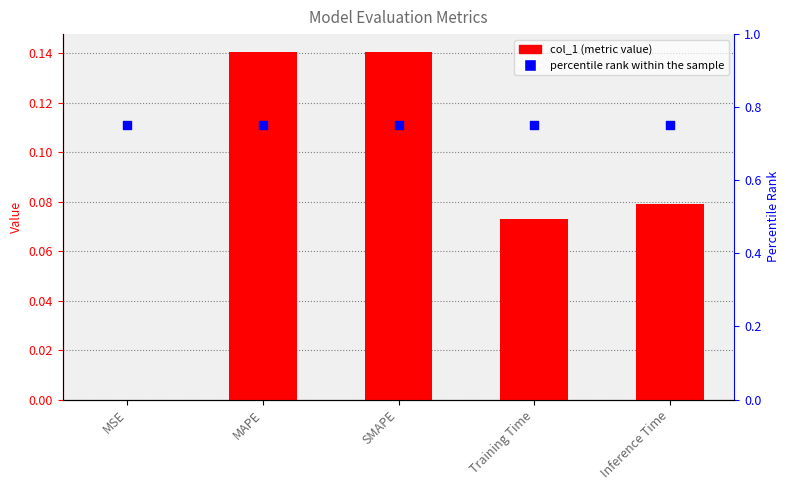

Which series has the largest total across all categories?

percentile rank within the sample